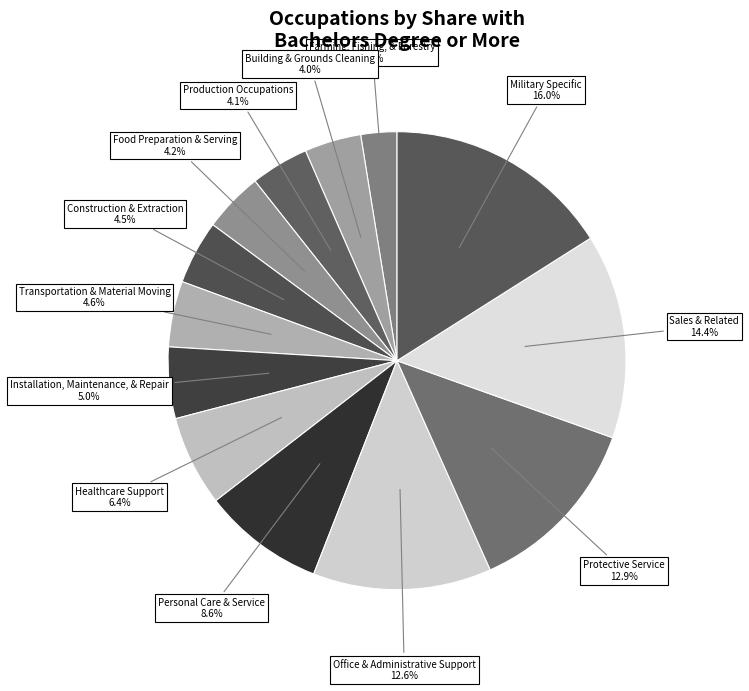

Count the number of slices in the pie.

13